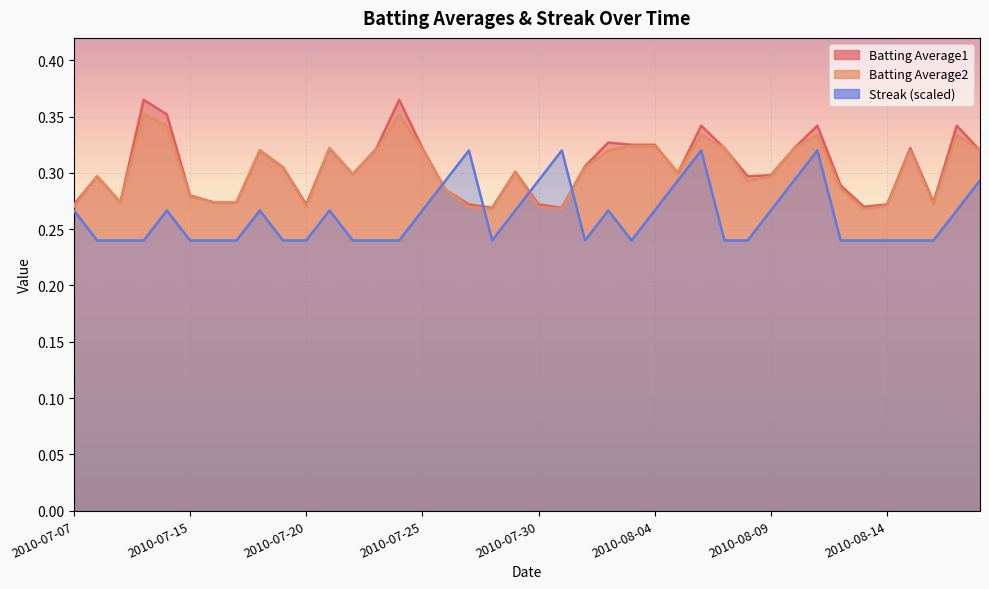

In Batting Average1, how many points are higher than both neighbors (excluding endpoints)?

11